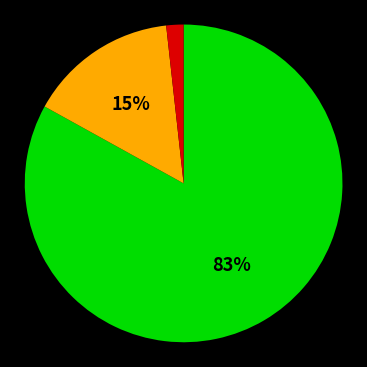

Is there any slice that represents more than half of the pie?

Yes